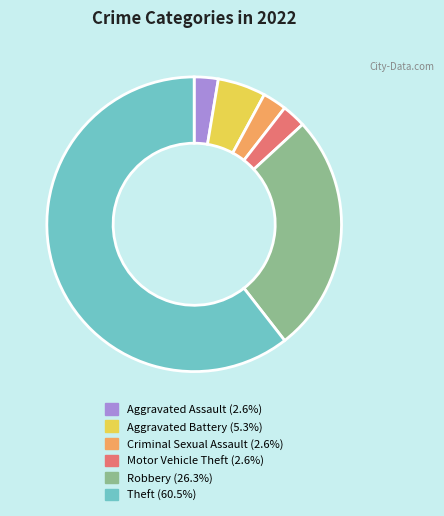

Combined, do Robbery and Theft account for over 50%?

Yes